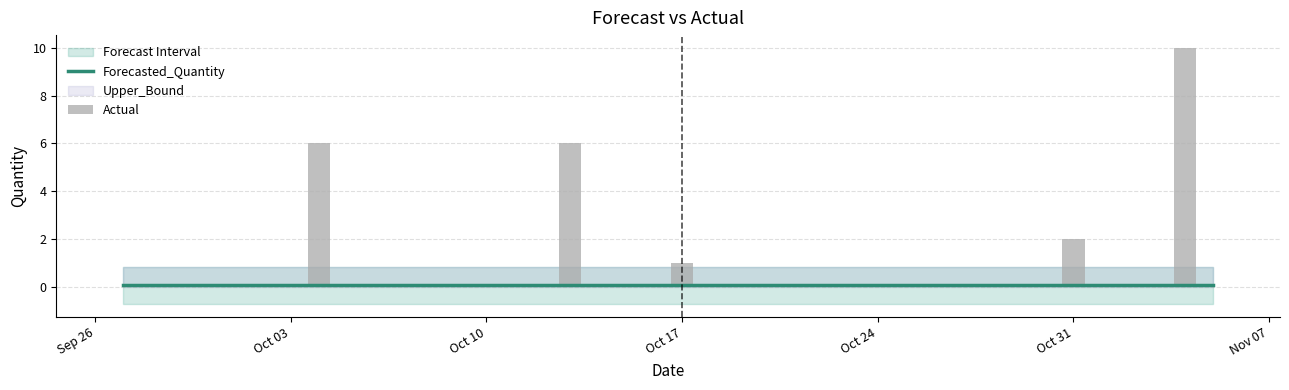

What is the greatest value displayed?

10.0